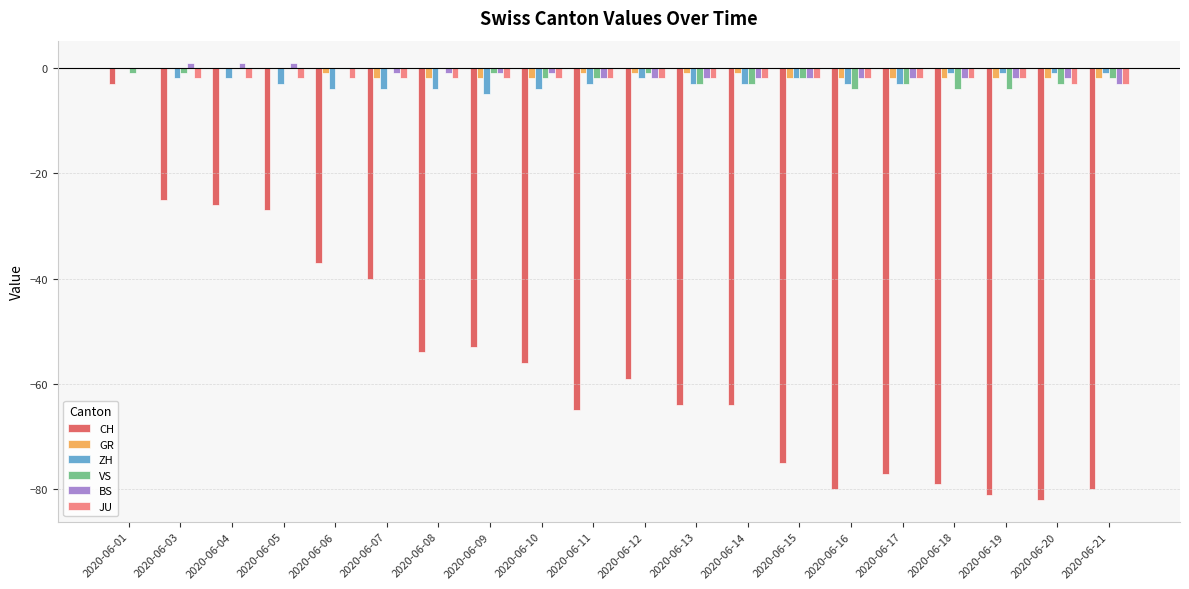

The value of BS at 2020-06-09 is -1. True or false?

True